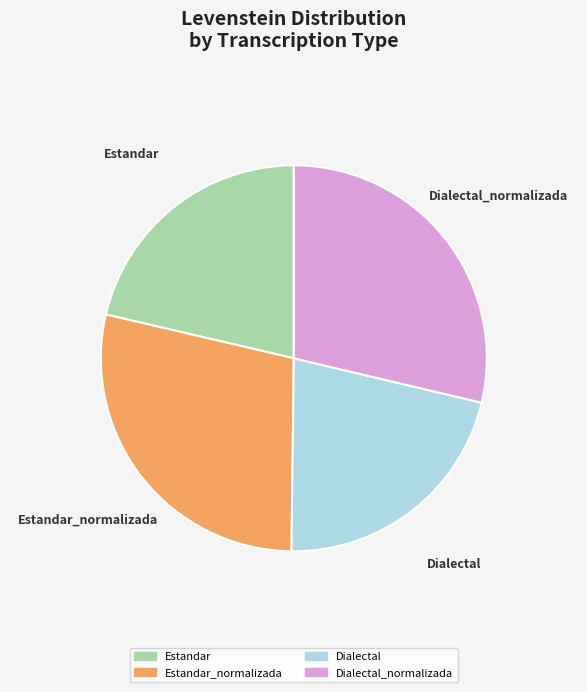

Does any single category account for the majority?

No